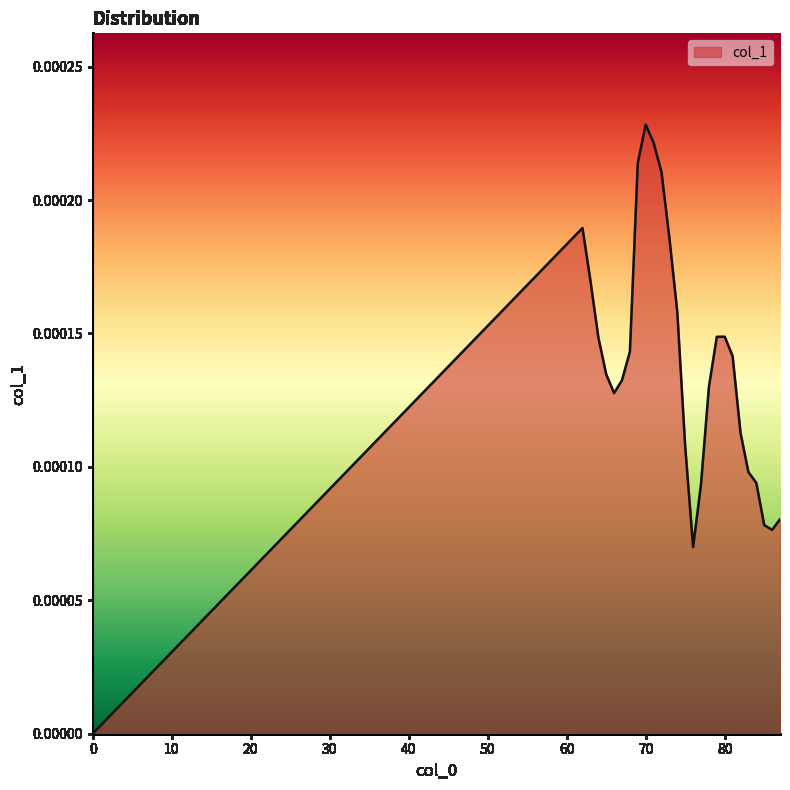

How many lines are shown in the chart?

1